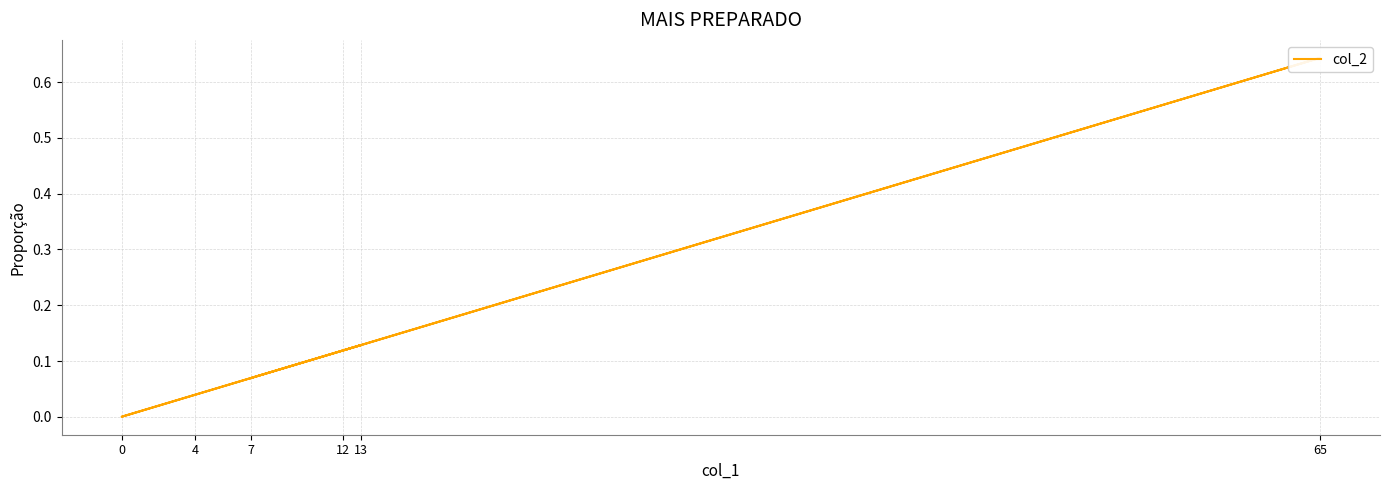

Which has a higher value, 65 or 13?

65